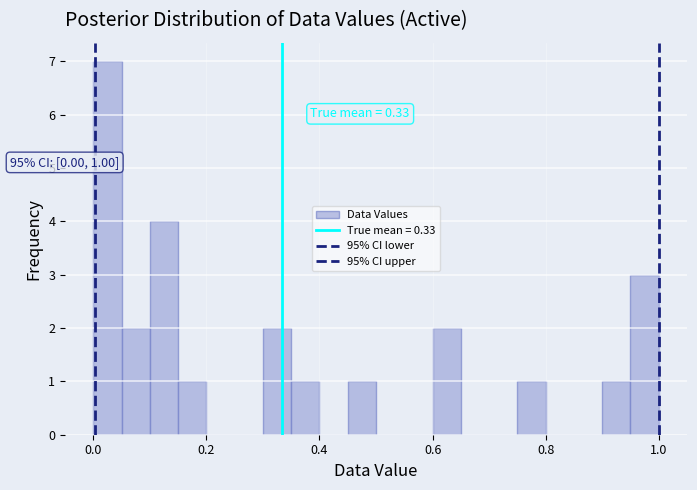

Read against the x-axis, roughly where is the centre of the tallest bar?

0.02